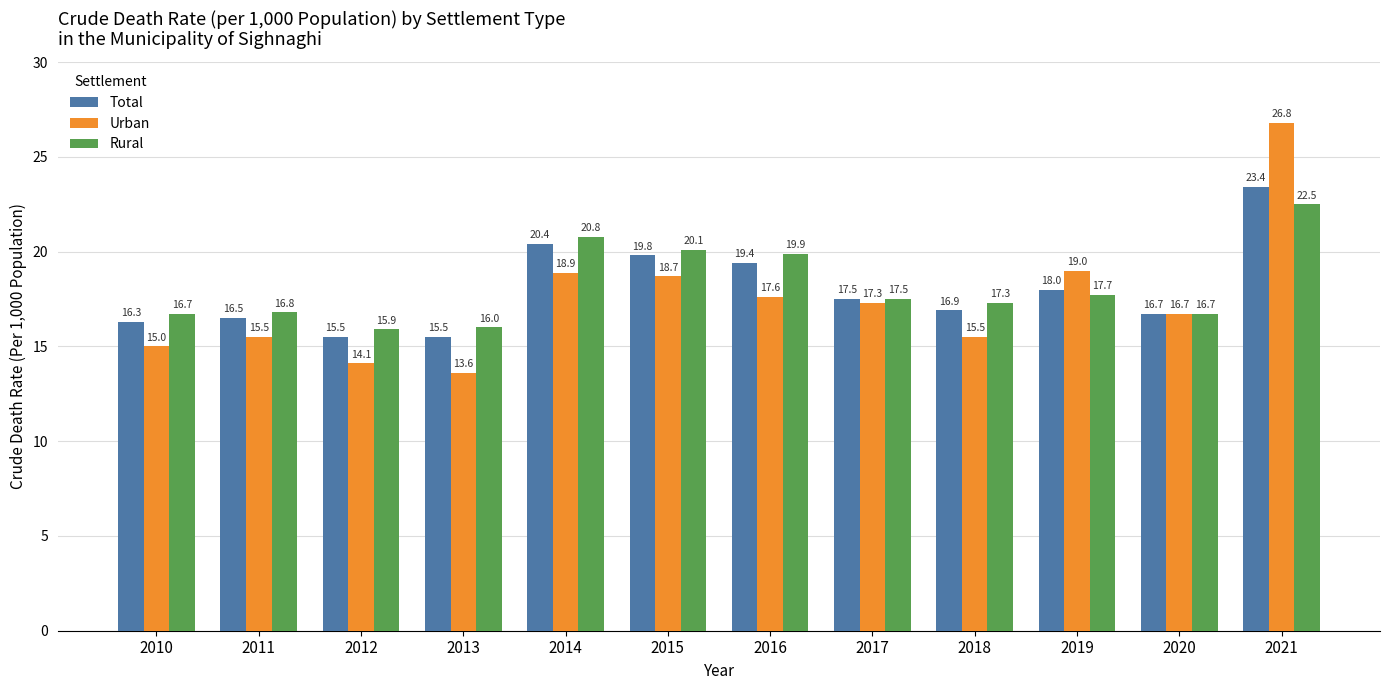

What is the value of the Urban bar at the 11th from the left?

16.7